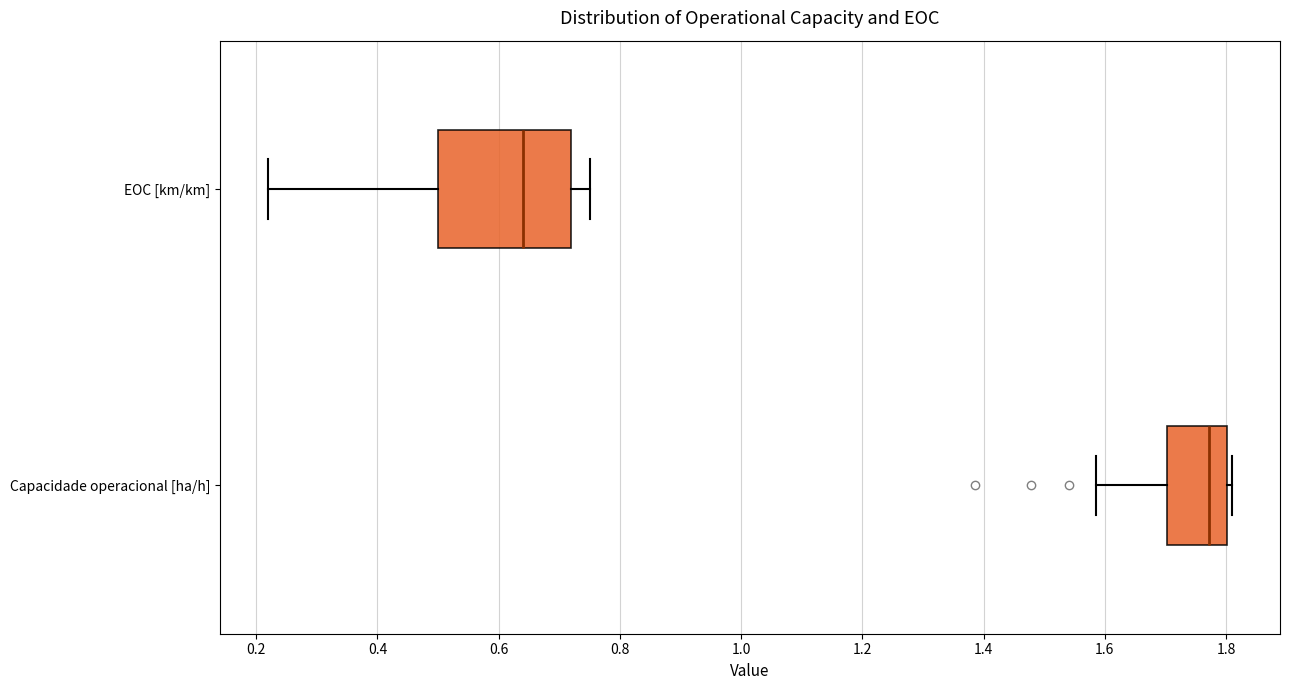

Which box's median line is the furthest to the right?

Capacidade operacional [ha/h]